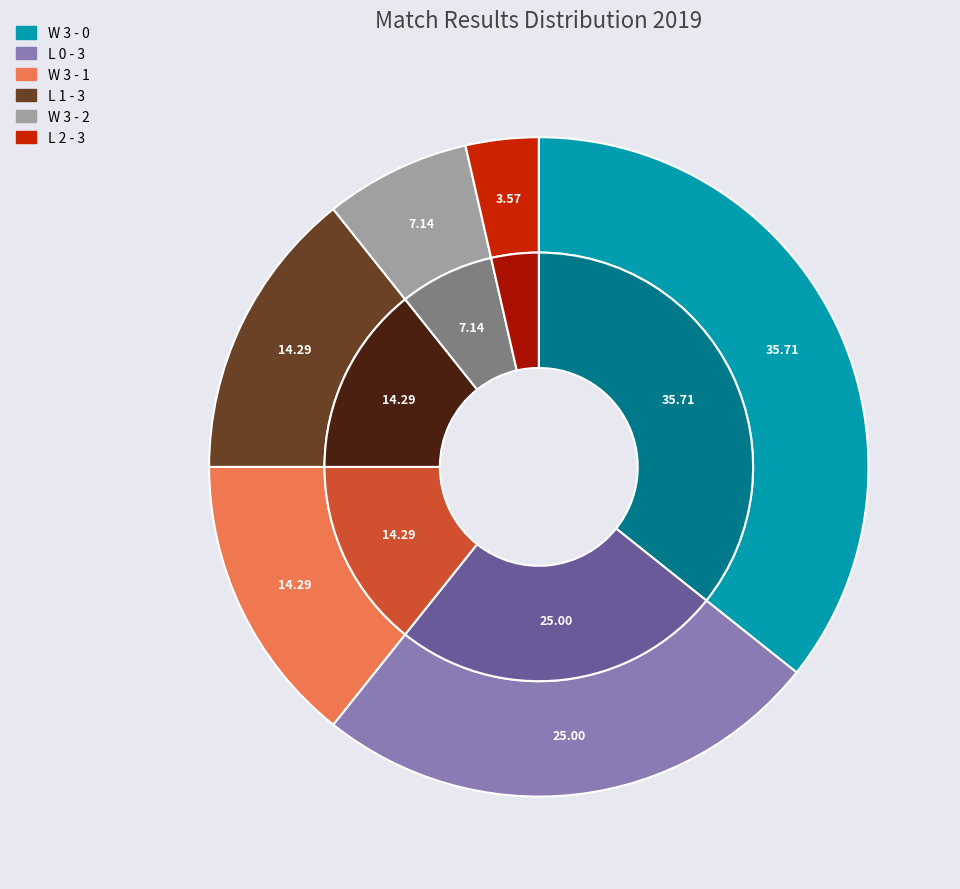

To the nearest percent, what portion does L 2 - 3 represent?

4%